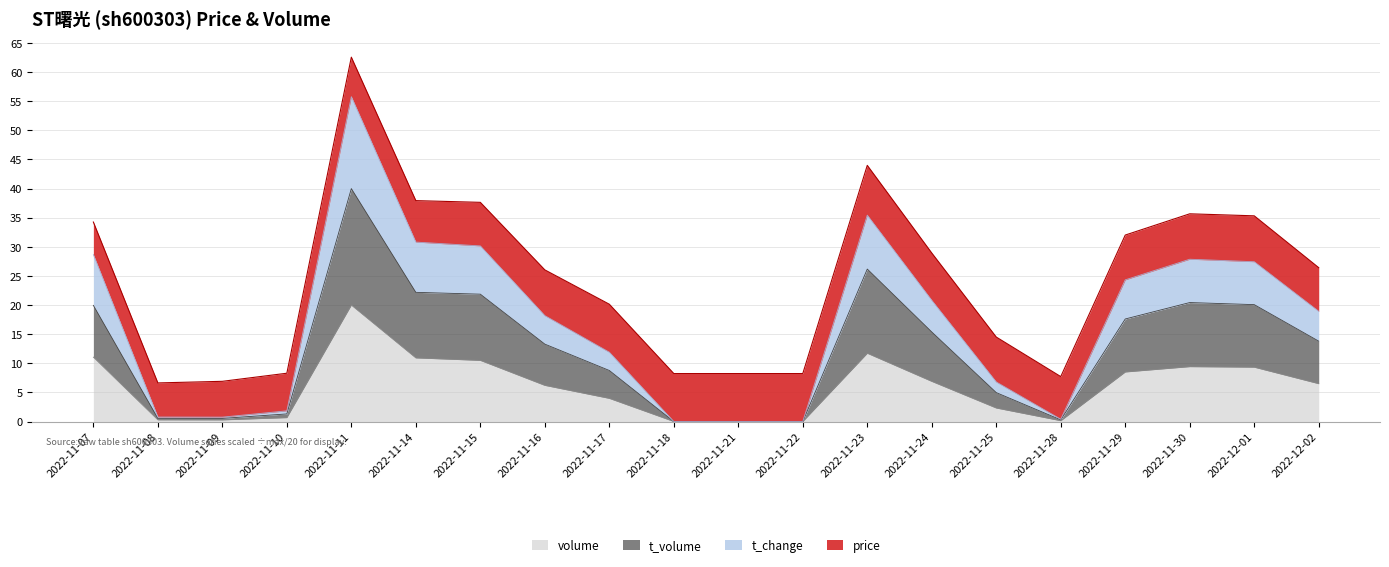

The volume series shows 0.0 at 2022-11-21. True or false?

True